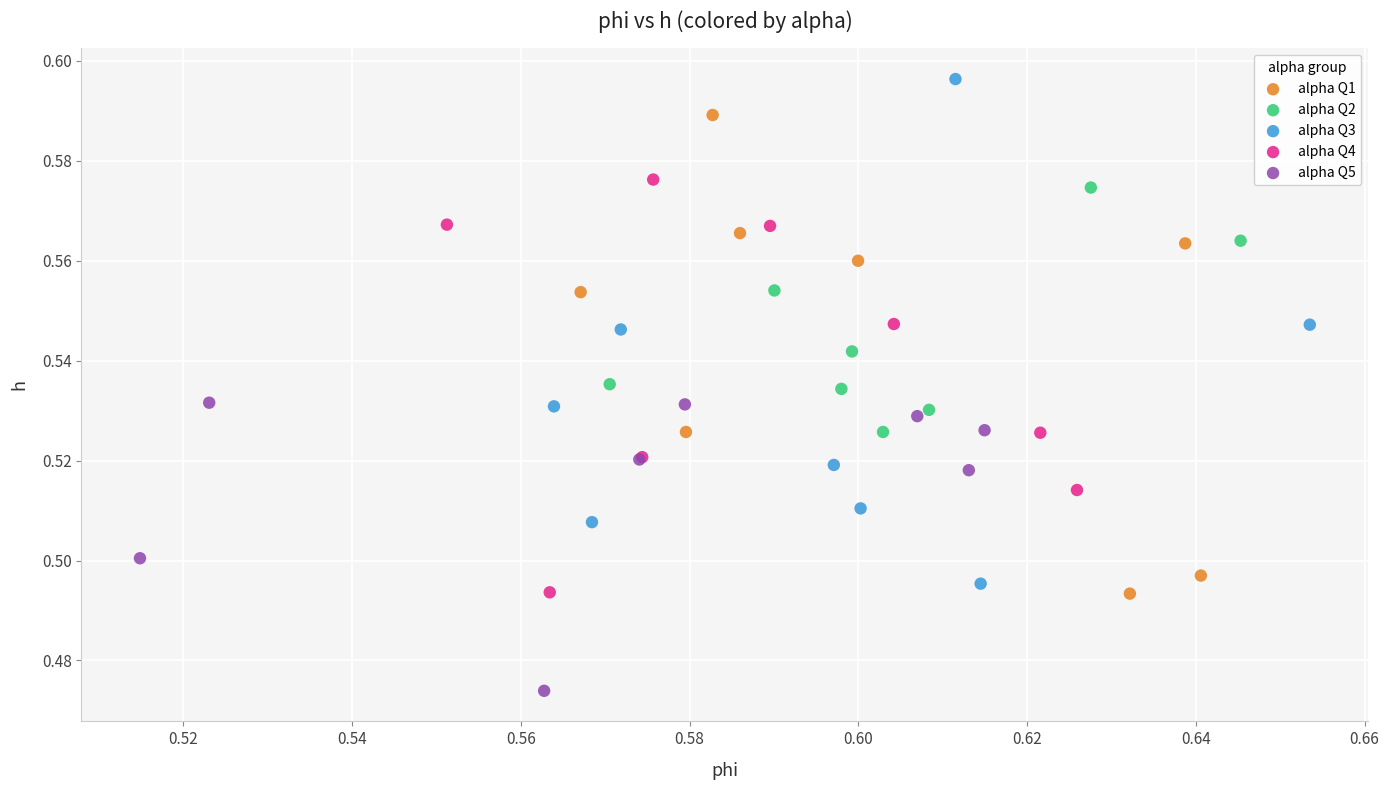

Which series reaches the maximum Y coordinate?

alpha Q3